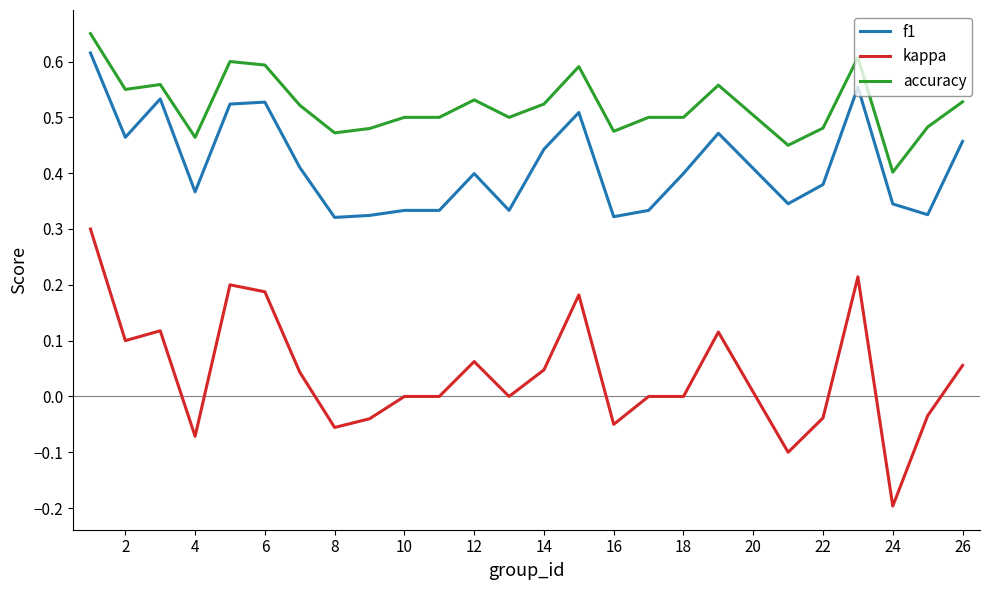

Which series has the largest total across all categories?

accuracy